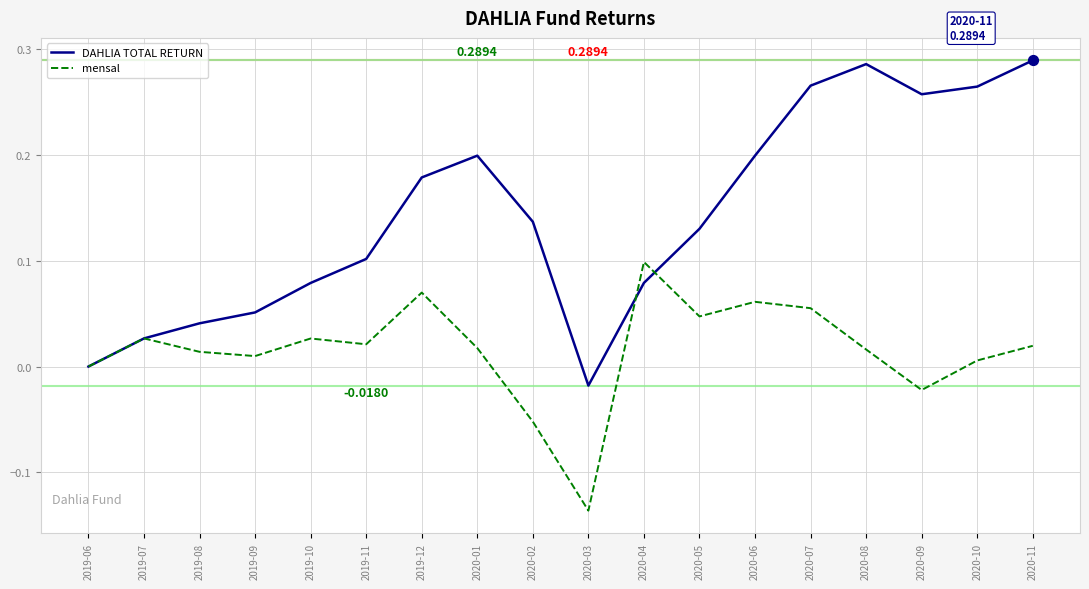

What are all the series names shown in the legend?

DAHLIA TOTAL RETURN, mensal